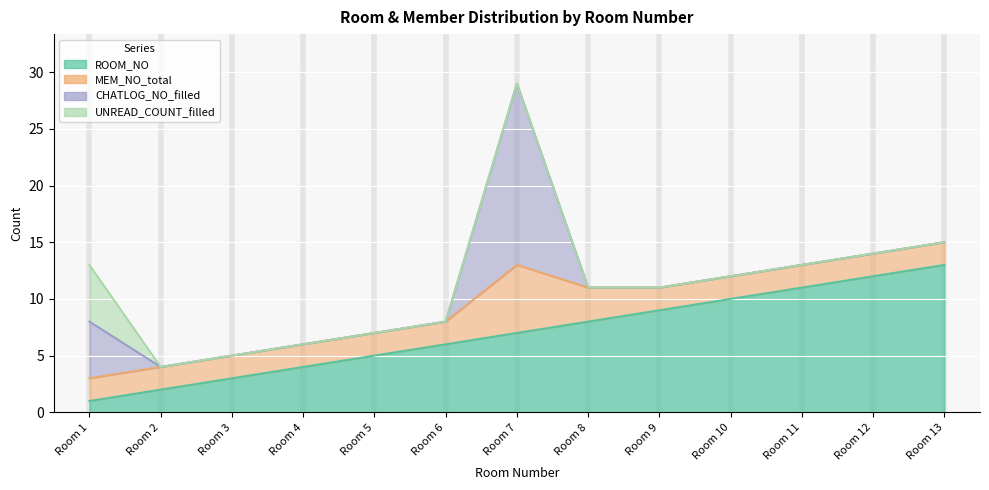

True or false: MEM_NO_total has a value of 2 at Room 7.

False